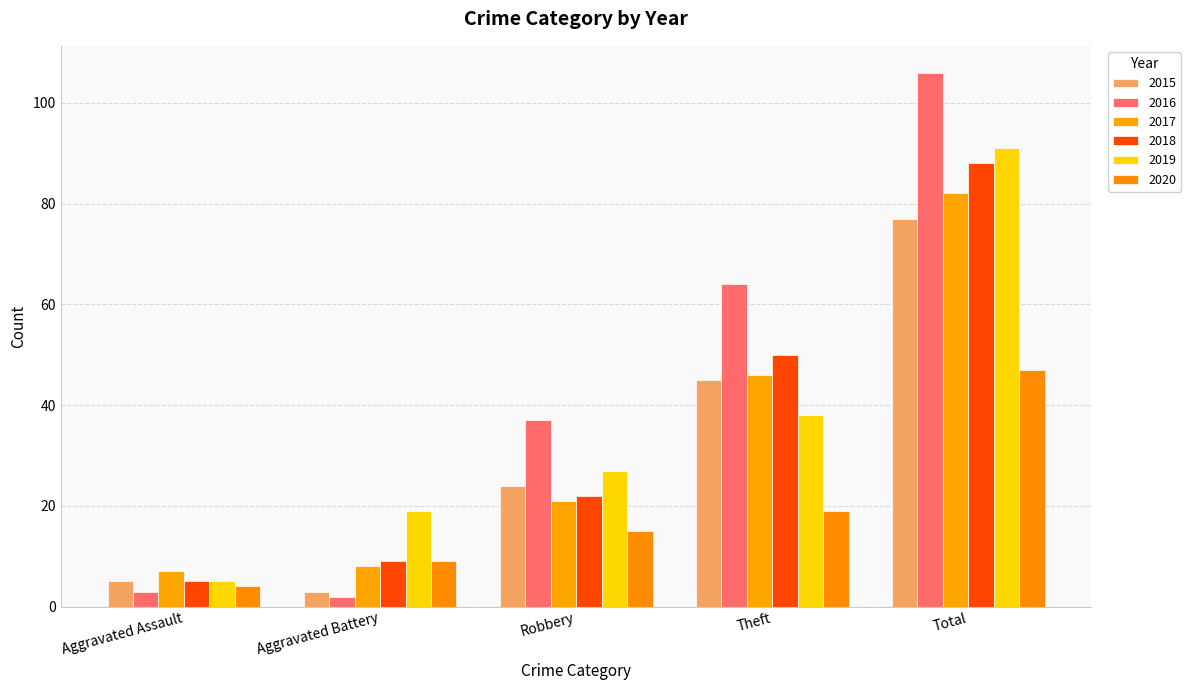

True or false: 2019 has a value of 38 at Theft.

True